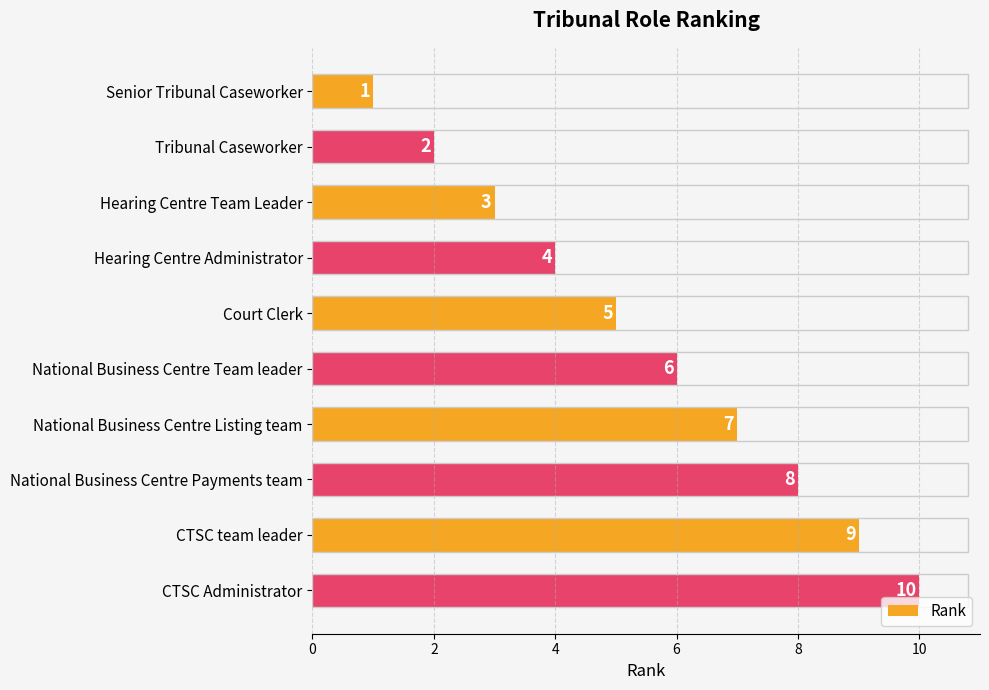

Which has a higher value, National Business Centre Payments team or Hearing Centre Administrator?

National Business Centre Payments team